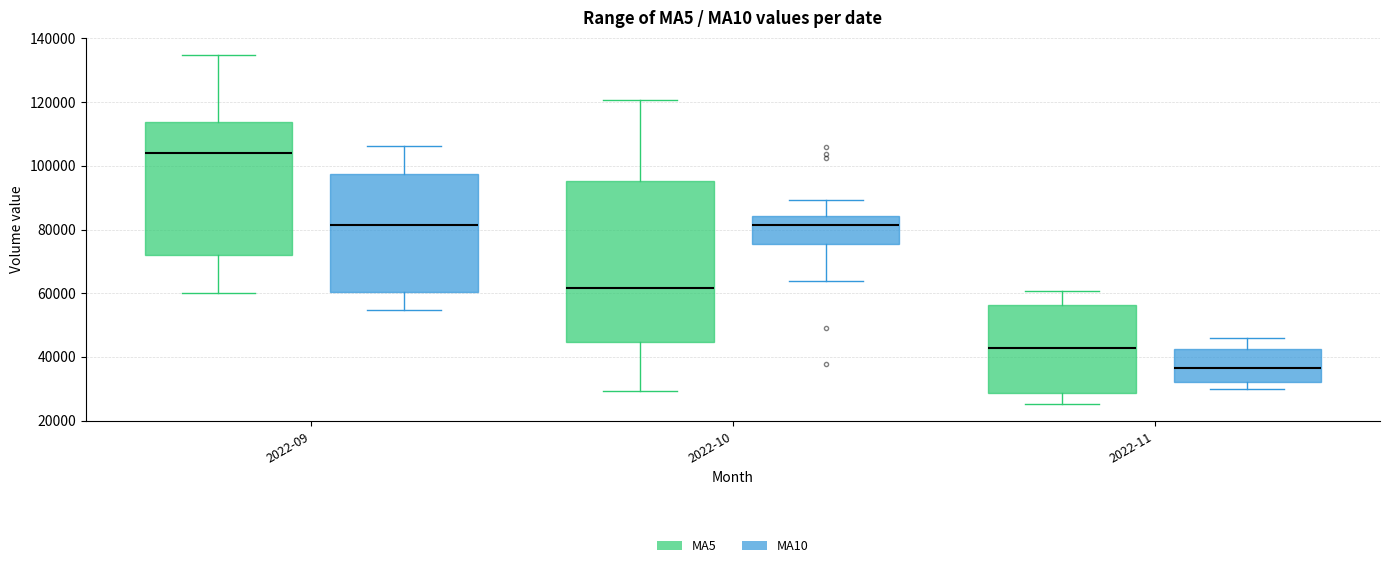

Which box is the tallest, from its lower edge to its upper edge?

2022-10 (MA5)